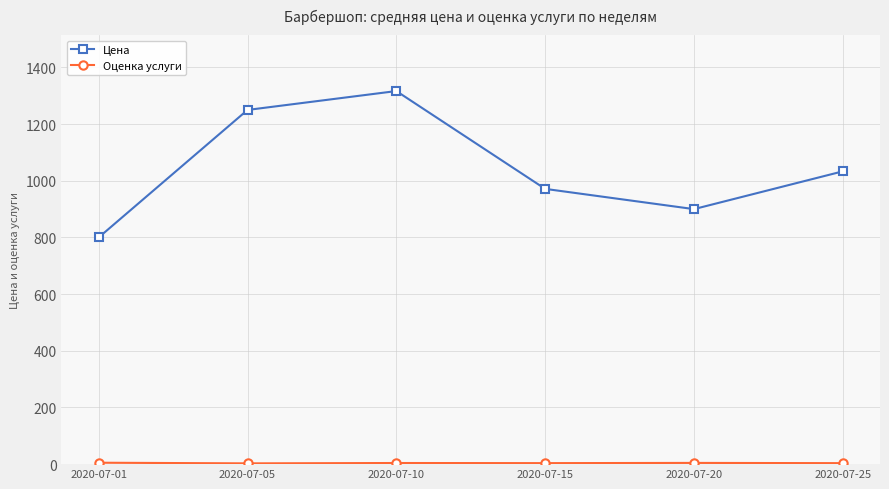

Which series has the largest total across all categories?

Цена